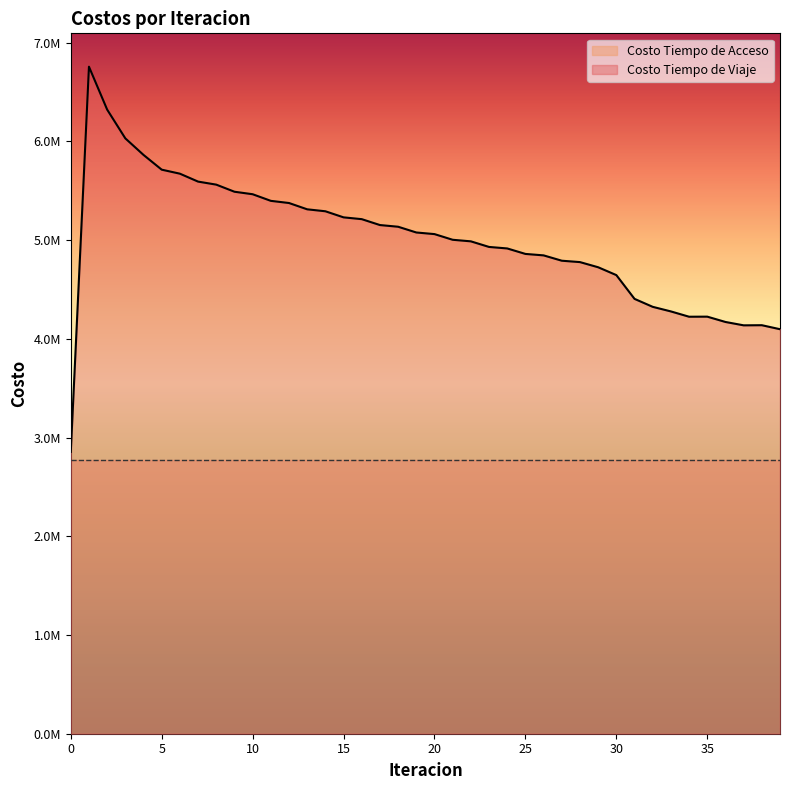

The chart shows a value of 6063689.2 at 39. True or false?

False